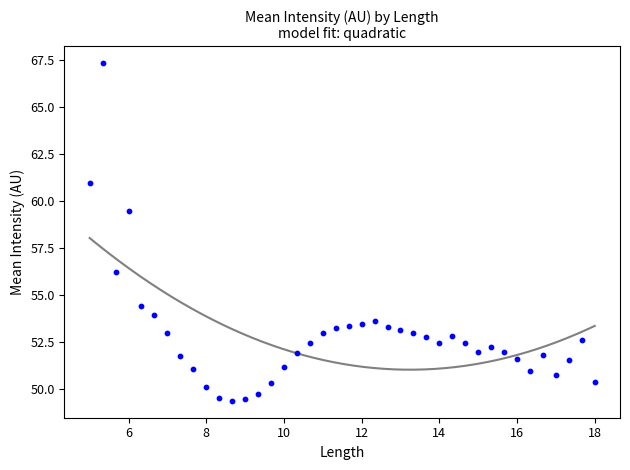

What is the range of X values (max minus min)?

13.0